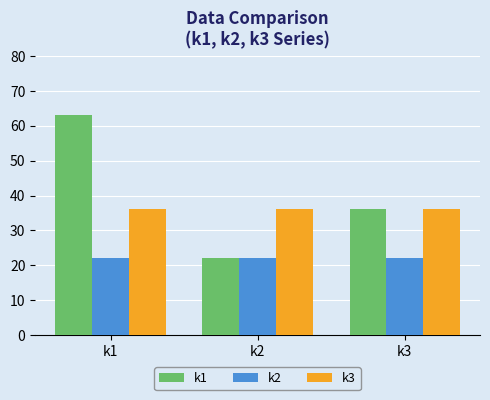

Which series has the largest total across all categories?

k1